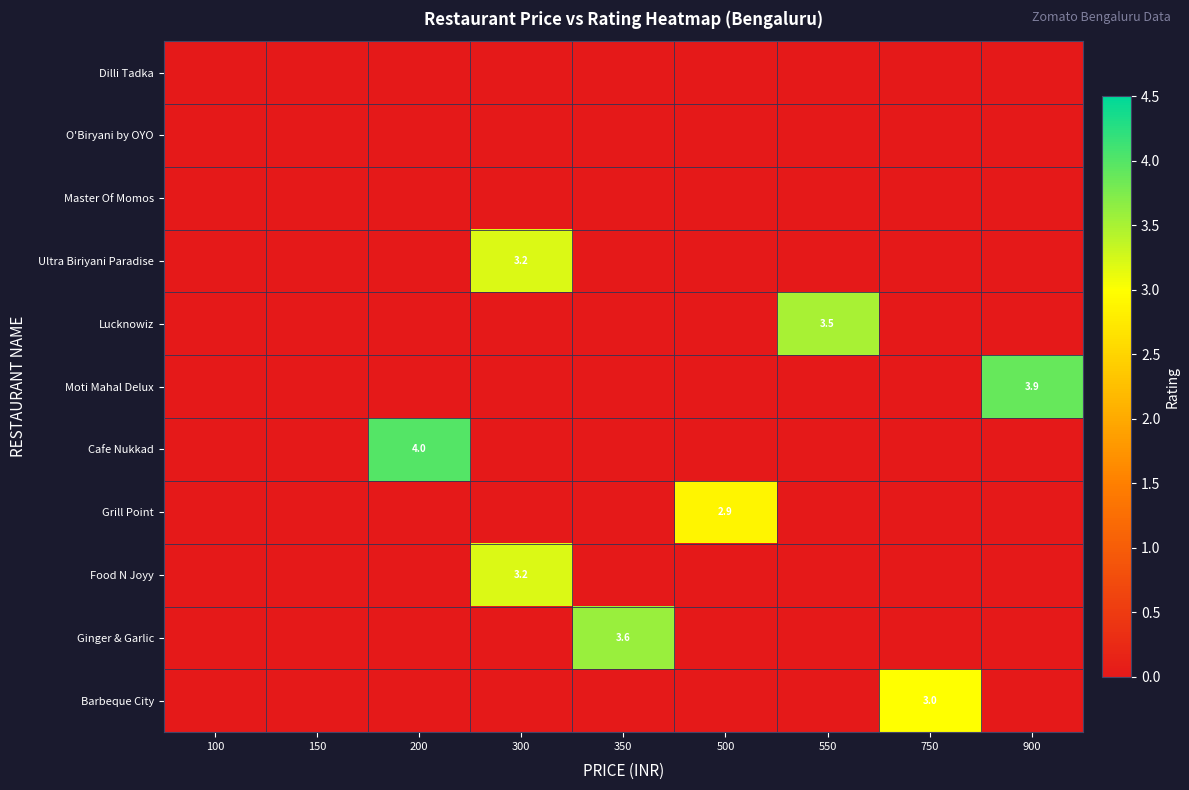

The Ginger & Garlic series shows 1.3 at 350. True or false?

False